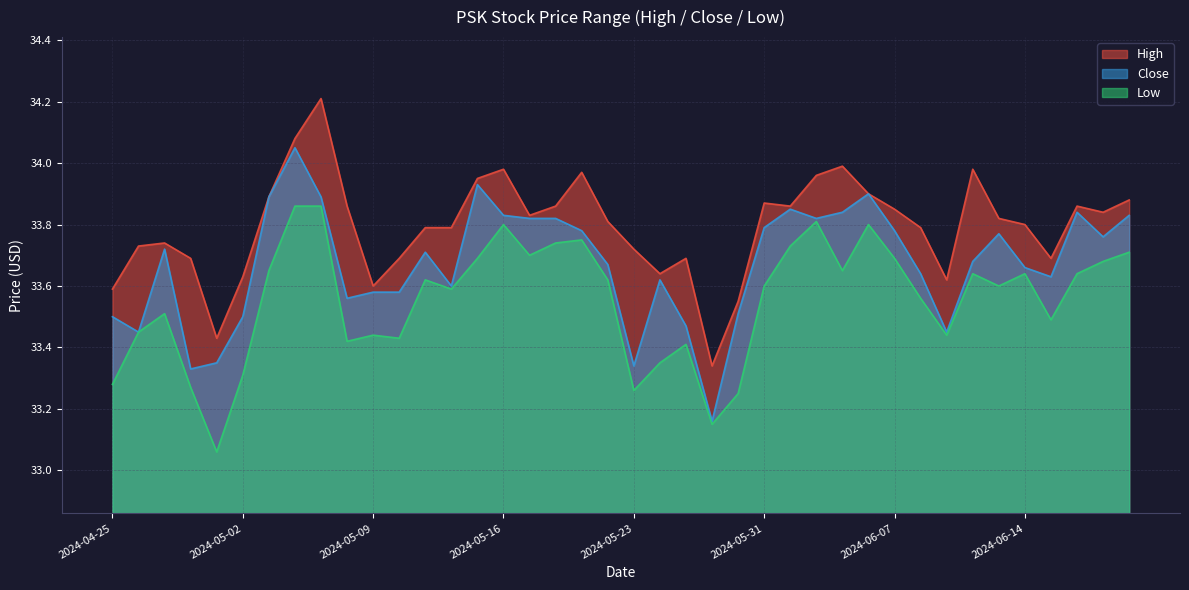

In High, how many points are higher than both neighbors (excluding endpoints)?

9